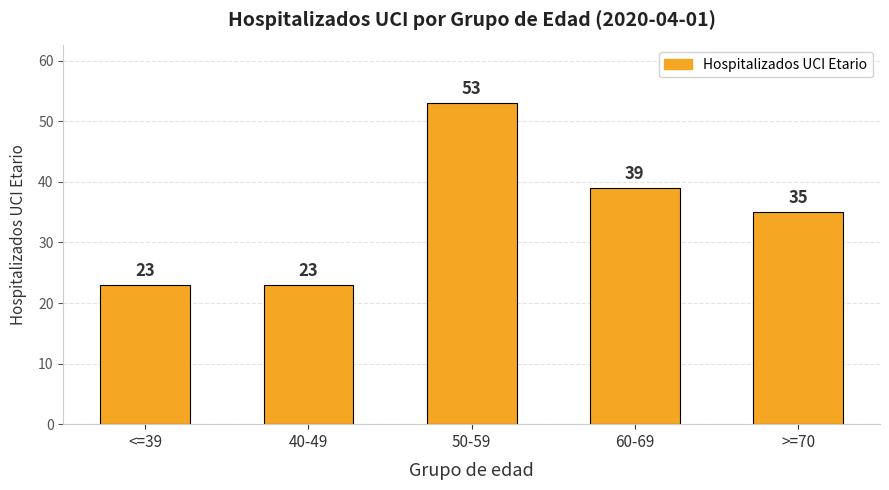

What is the difference between the maximum and second lowest values?

30